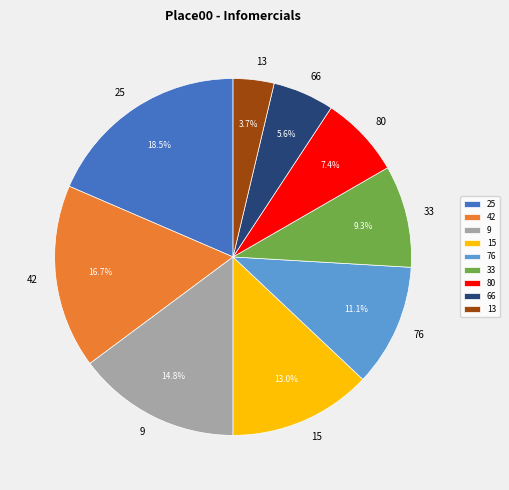

Approximately how many times larger is the value at 15 compared to 9?

0.9